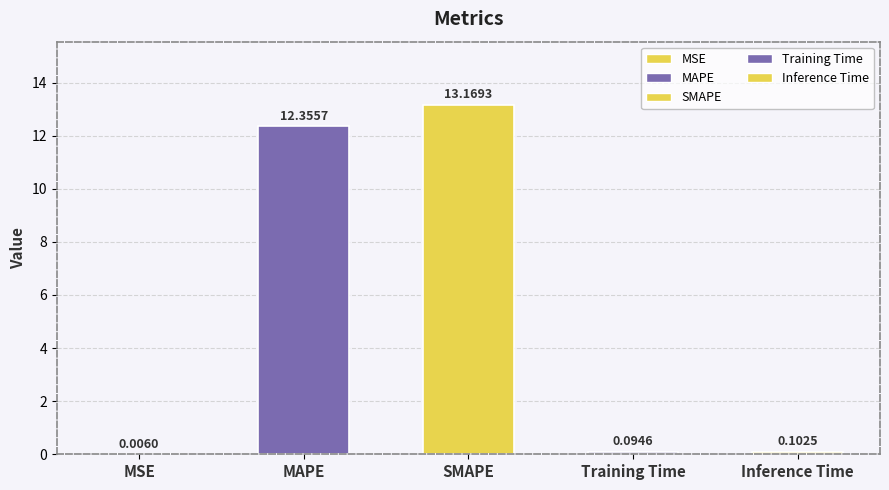

What is the difference between the maximum and minimum values?

13.2